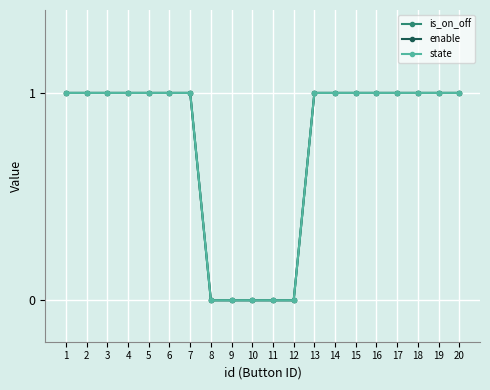

How many lines are shown in the chart?

3